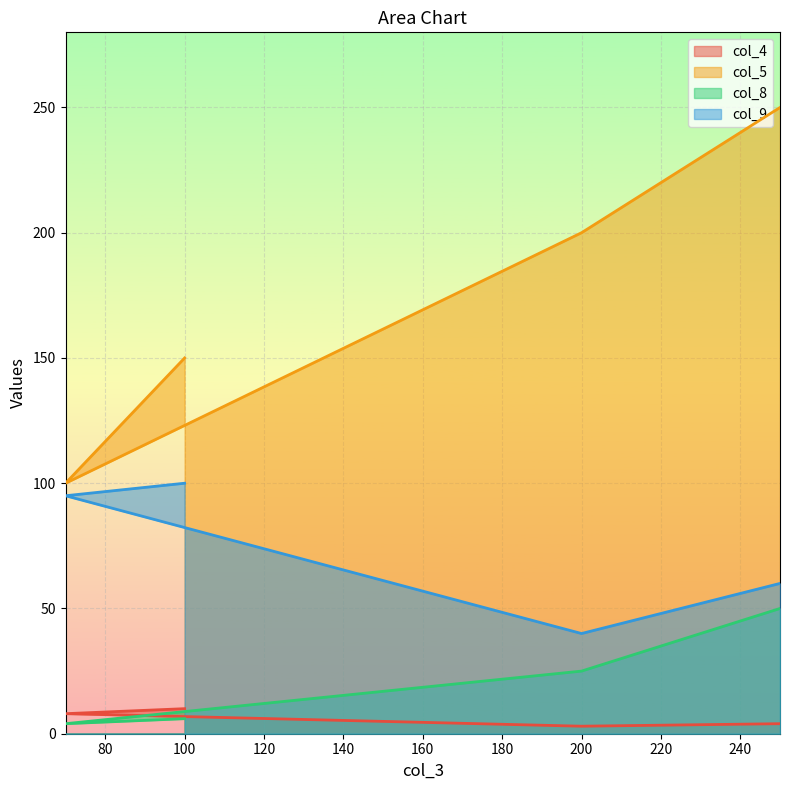

At which label does col_5 first exceed 200?

250